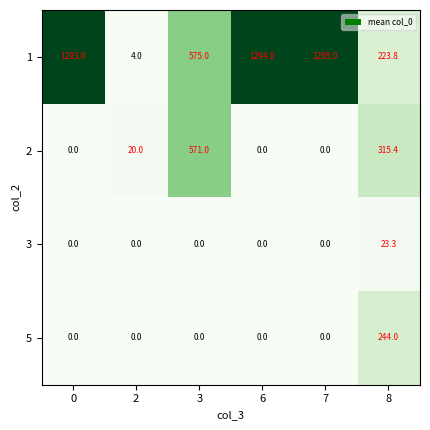

What is the sum of all 3 values?

23.3